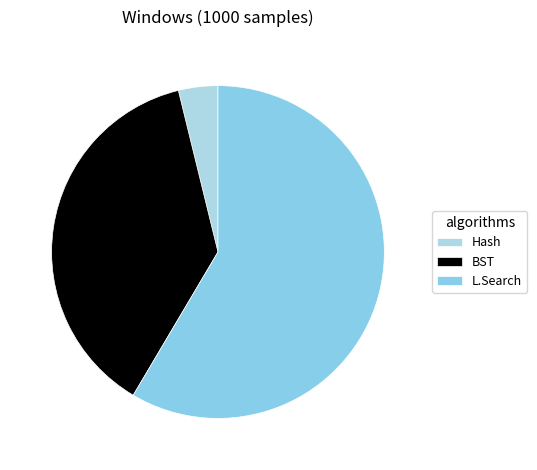

How many segments does this pie chart have?

3